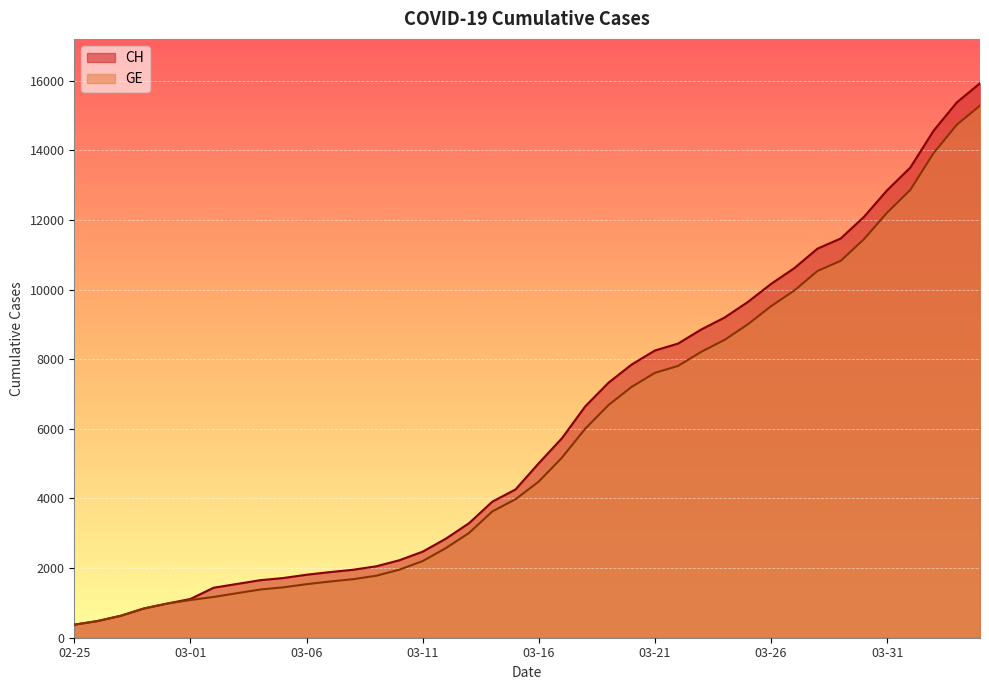

Where does the GE series first go above 4485?

2020-03-17